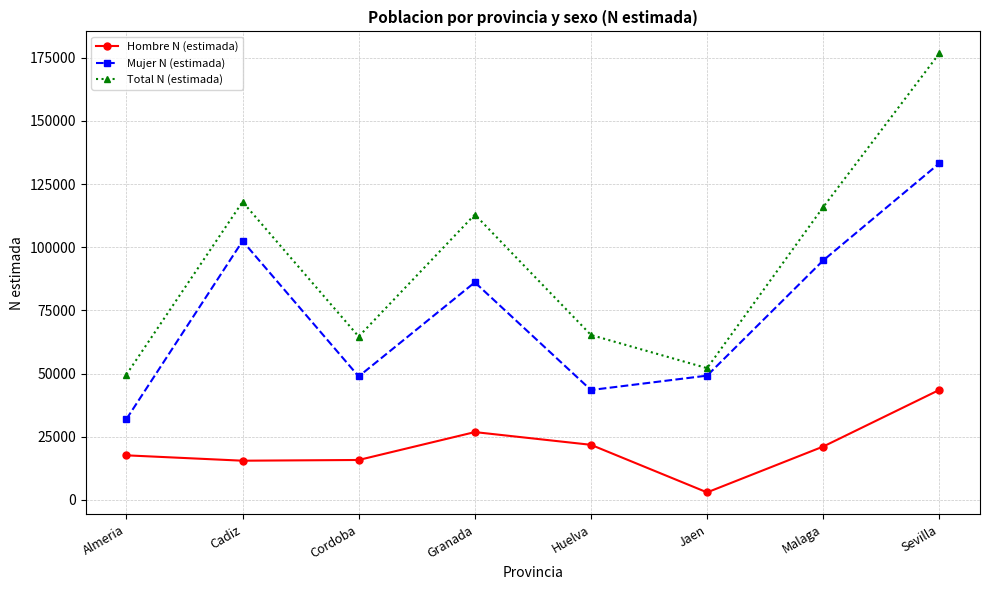

Which category has the lowest value in the Total N (estimada) series?

Almeria